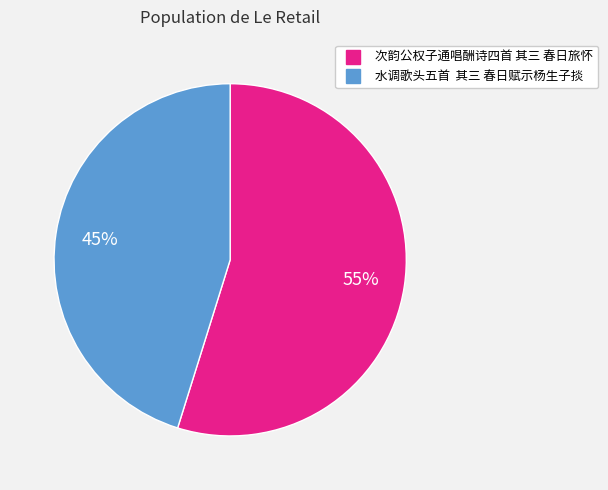

Is there a majority slice in this chart?

Yes